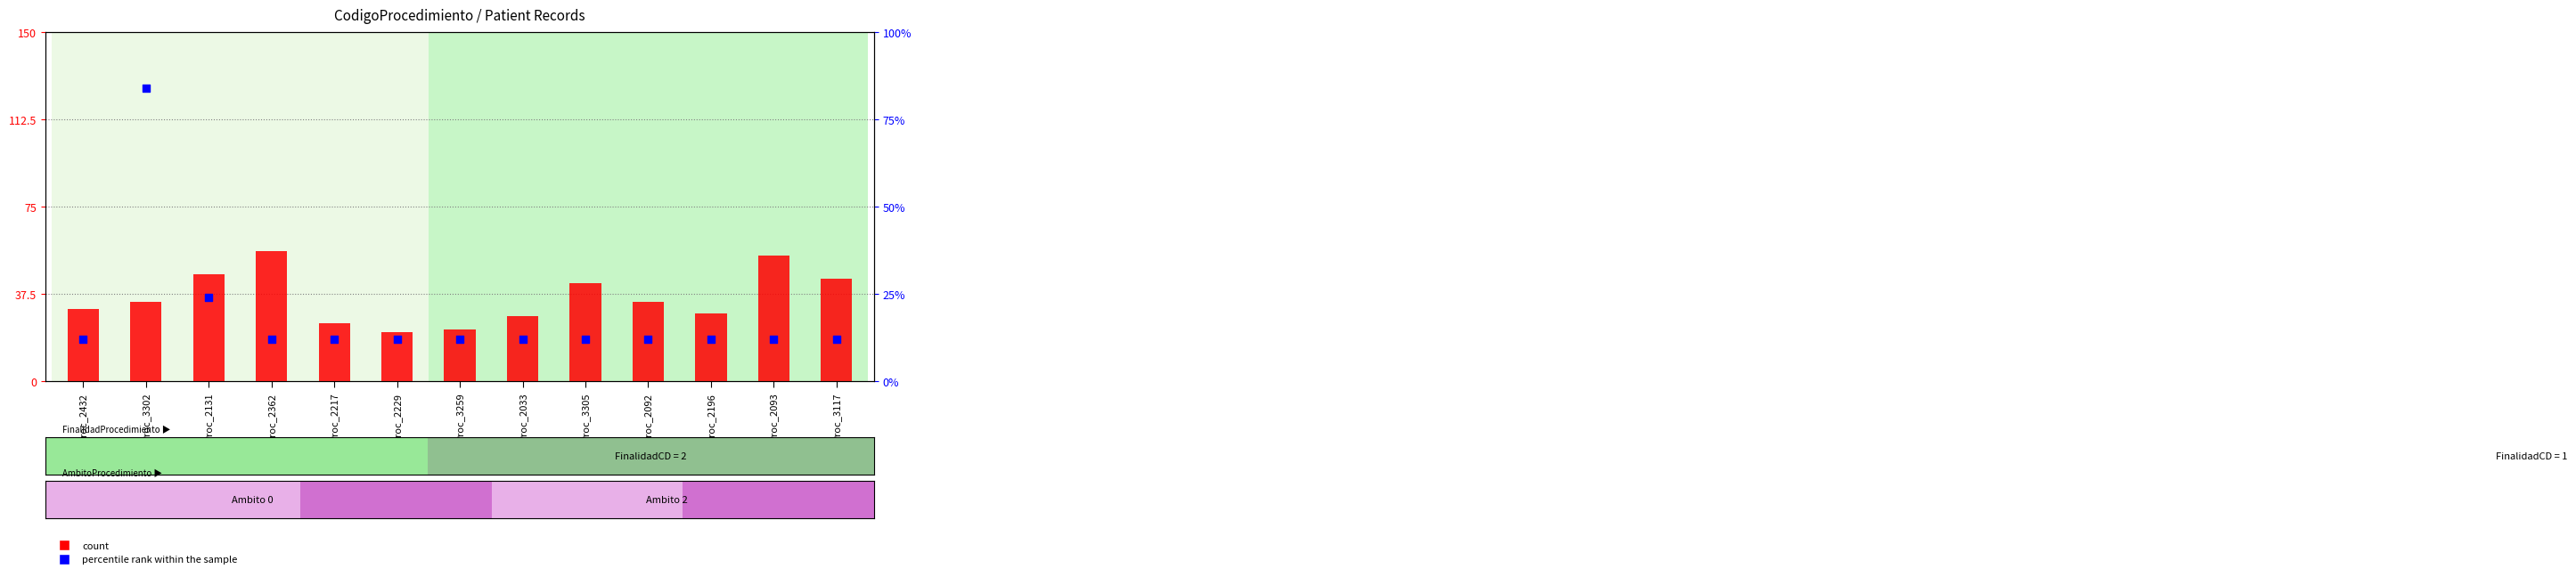

What are all the series names shown in the legend?

count, percentile rank within the sample